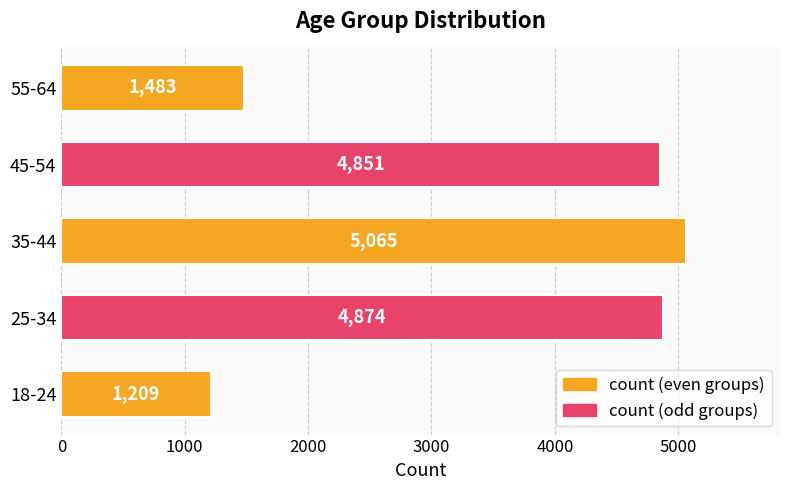

What is the greatest value displayed?

5065